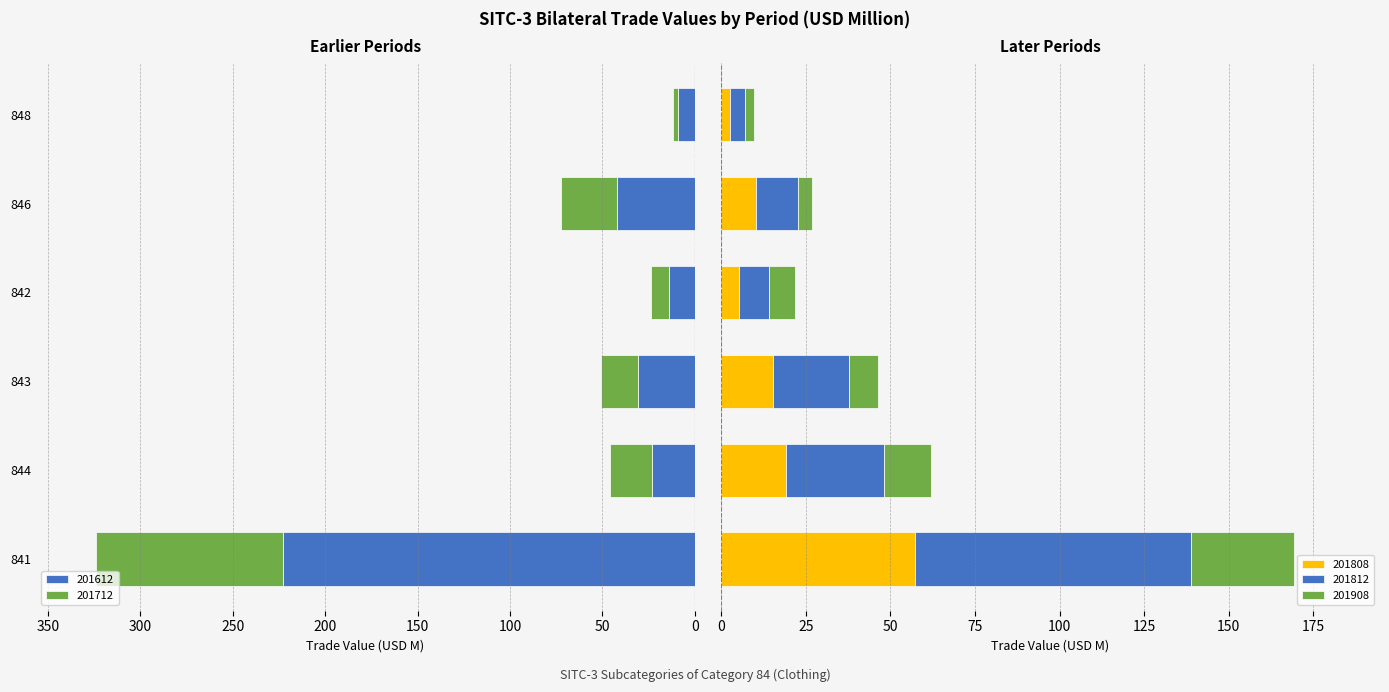

How many data points does each series have?

6